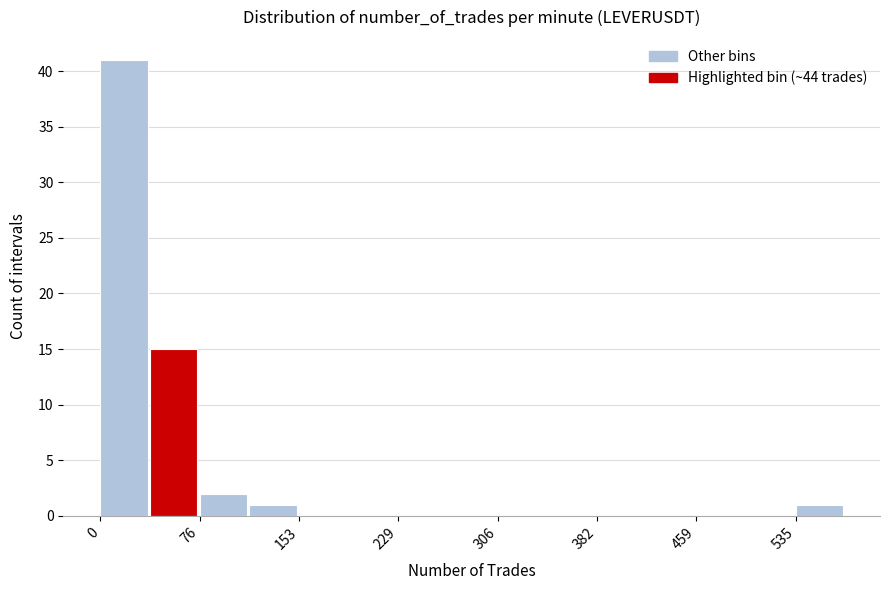

Around what value on the x-axis is the tallest bar? Give the approximate position of its centre, as read against the axis.

20